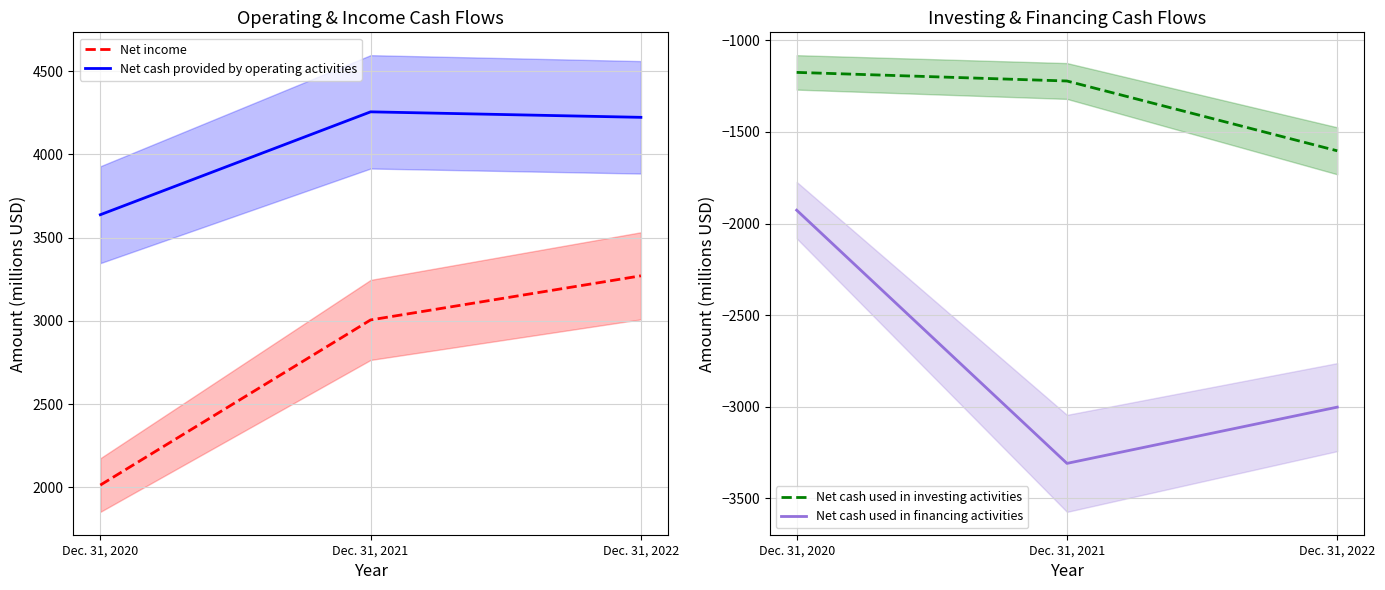

Reading left to right, transcribe all the data shown in this chart.

Net income: Dec. 31, 2020=2013	Dec. 31, 2021=3005	Dec. 31, 2022=3270
Net cash provided by operating activities: Dec. 31, 2020=3637	Dec. 31, 2021=4255	Dec. 31, 2022=4222
Net cash used in investing activities: Dec. 31, 2020=-1175	Dec. 31, 2021=-1222	Dec. 31, 2022=-1603
Net cash used in financing activities: Dec. 31, 2020=-1927	Dec. 31, 2021=-3309	Dec. 31, 2022=-3002